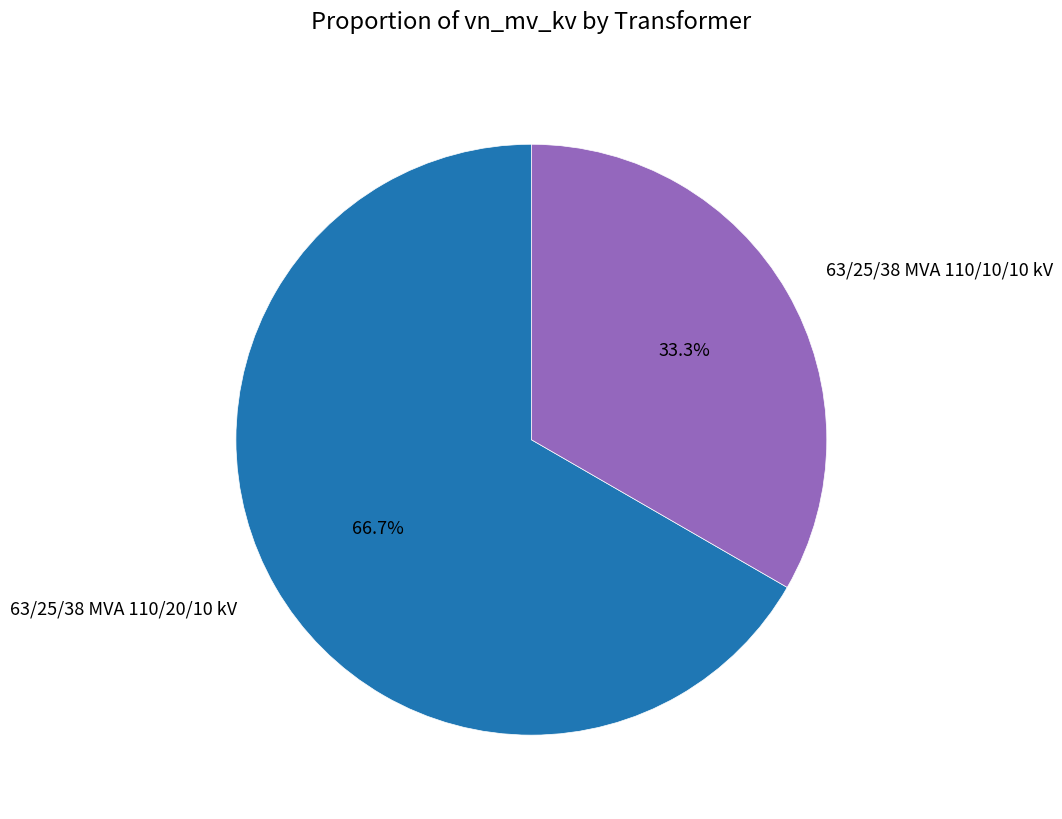

To the nearest percent, what is the difference between the 63/25/38 MVA 110/10/10 kV and 63/25/38 MVA 110/20/10 kV slice percentages?

33%